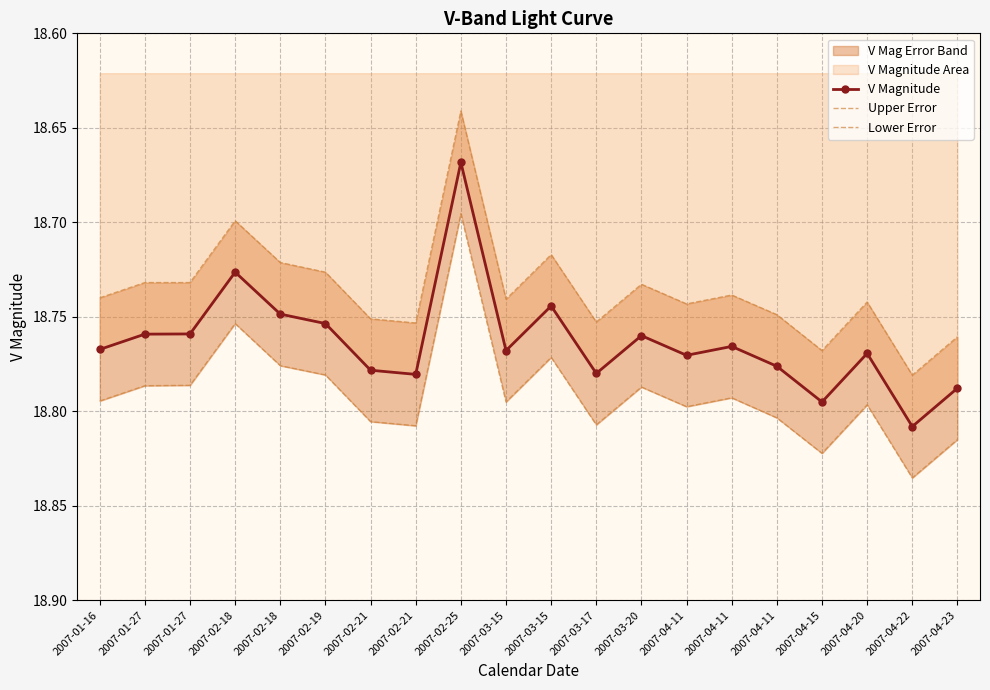

Which series has the largest range (max minus min)?

V Magnitude